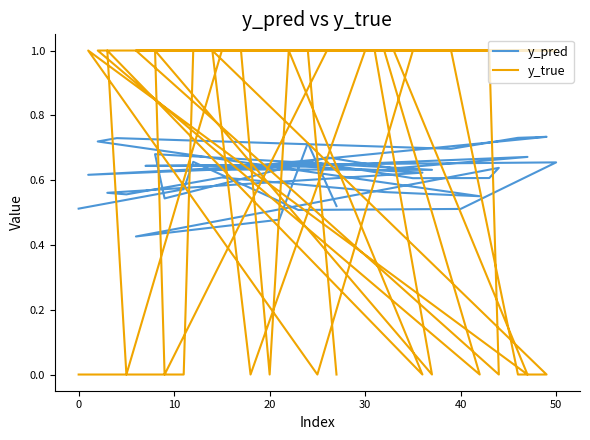

How many interior local peaks does the y_pred series have?

14